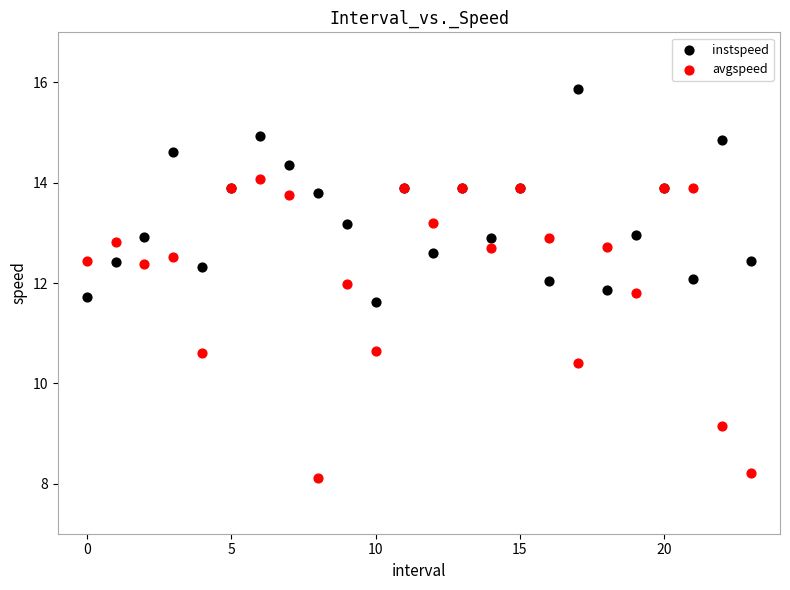

Which series has the widest spread of Y values?

avgspeed